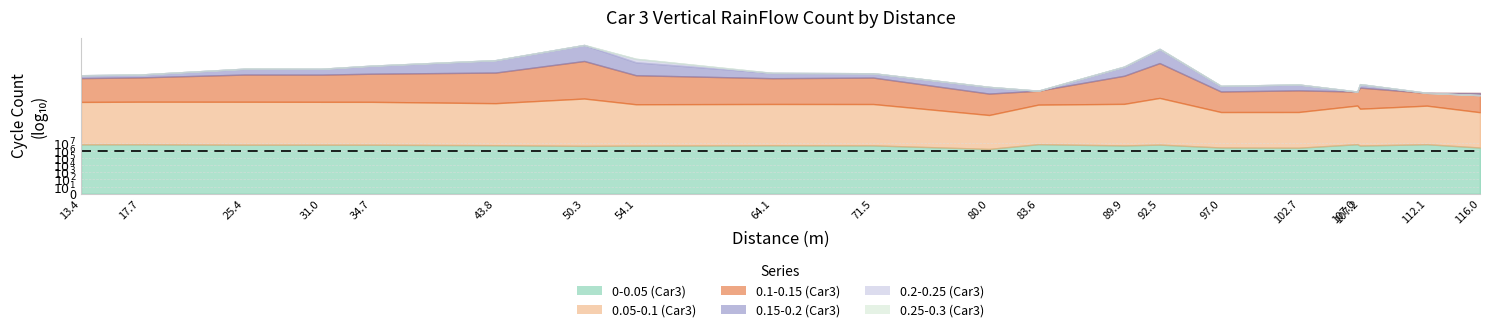

True or false: 0.2-0.25 (Car3) and 0.1-0.15 (Car3) intersect in this chart.

False